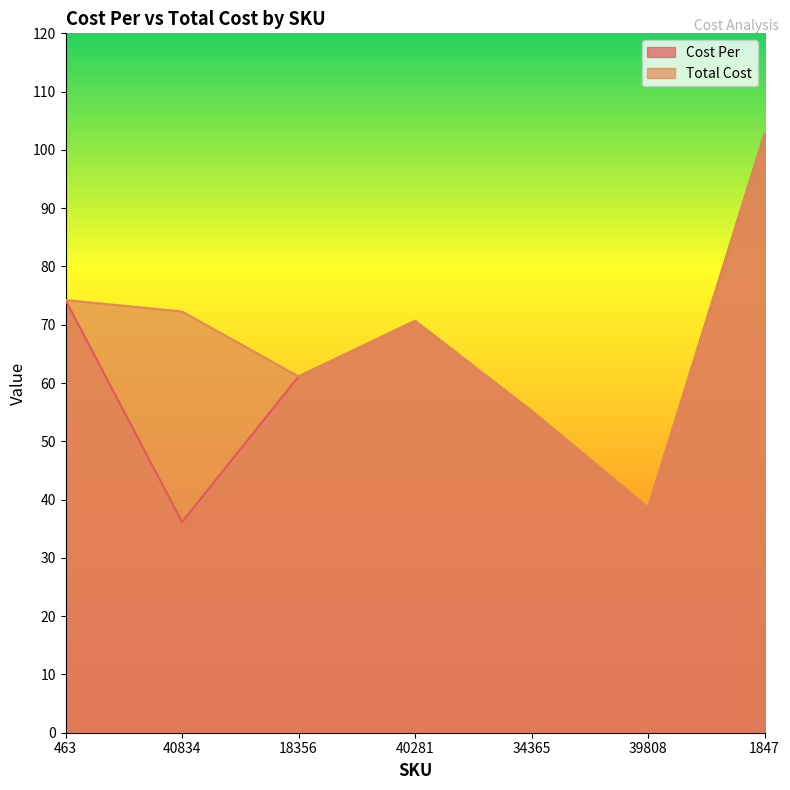

Between 39808 and 1847, which is larger?

1847